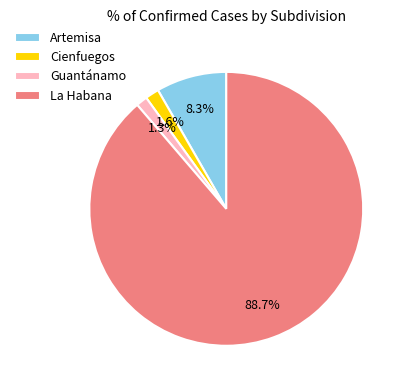

Which category has the biggest portion of the pie?

La Habana